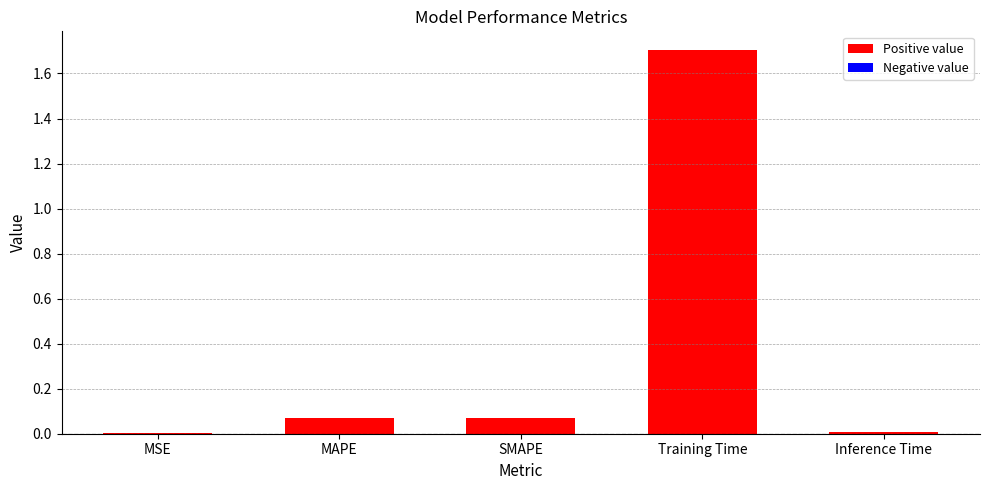

The value at SMAPE is 0.0. True or false?

False